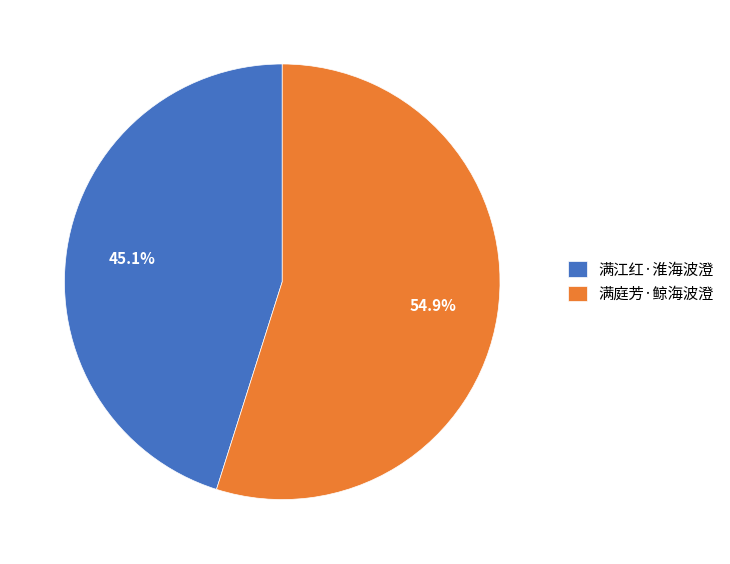

What percentage is the 满江红·淮海波澄 slice, to the nearest percent?

45%